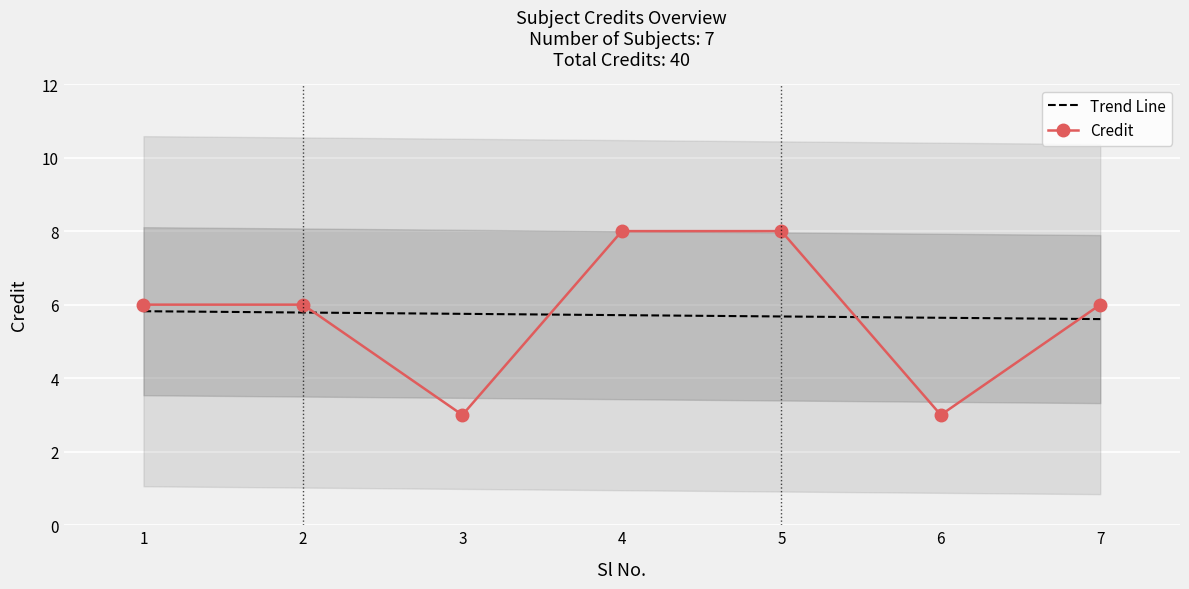

Reading left to right, list all the values displayed in this chart.

Trend Line: 1=5.8	2=5.8	3=5.8	4=5.7	5=5.7	6=5.6	7=5.6
Credit: 1=6.0	2=6.0	3=3.0	4=8.0	5=8.0	6=3.0	7=6.0